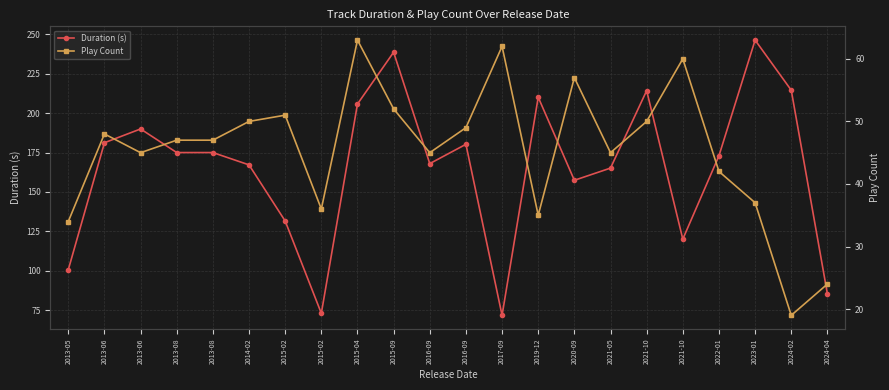

True or false: Play Count and Duration (s) cross at least once.

False